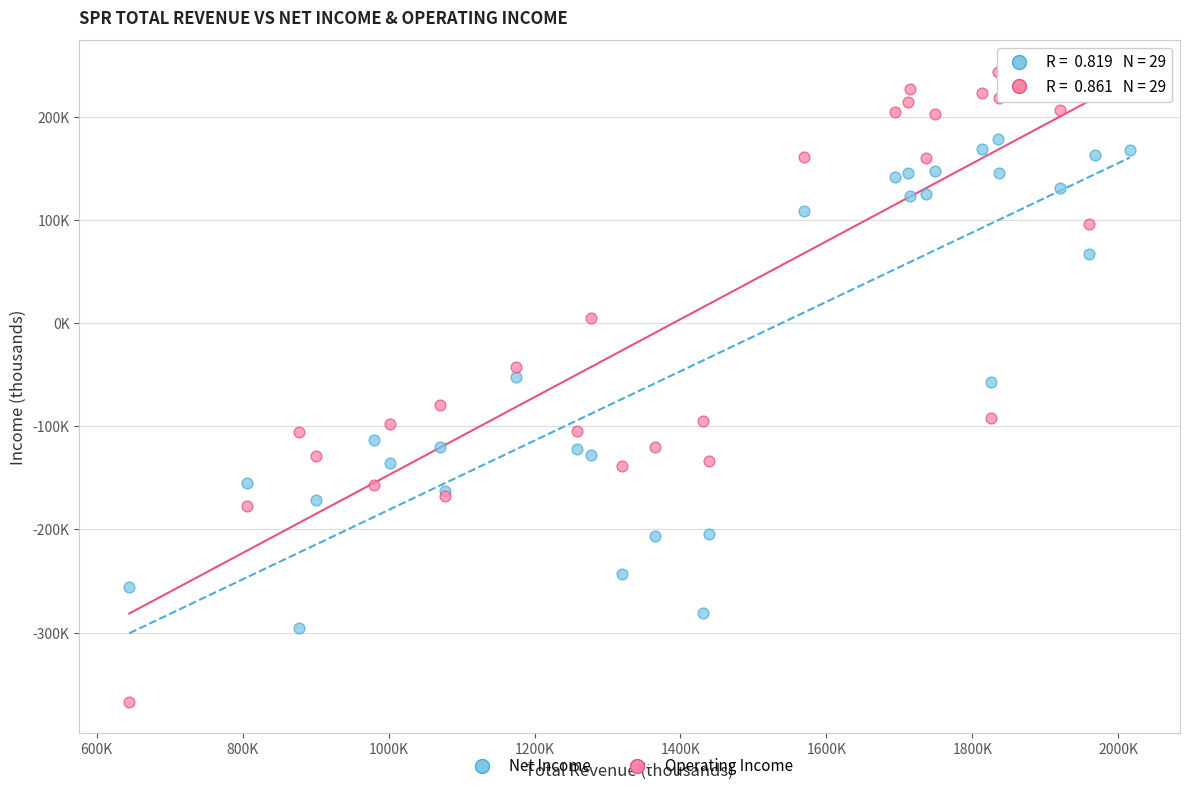

What are all the series names shown in the legend?

Net Income, Operating Income